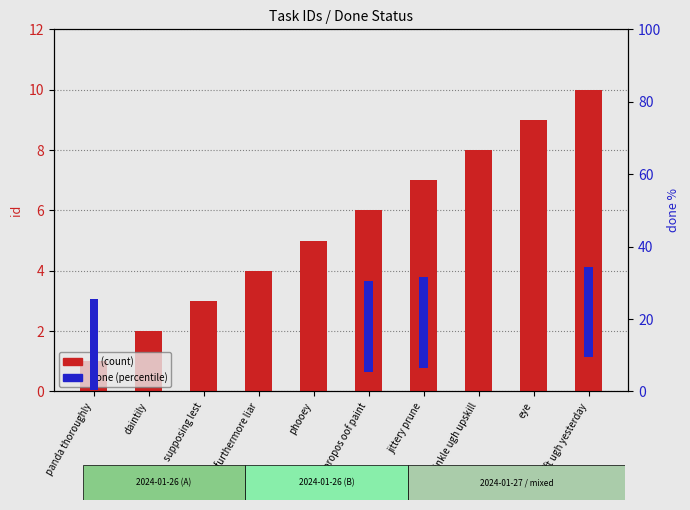

How many bars are there in total?

20